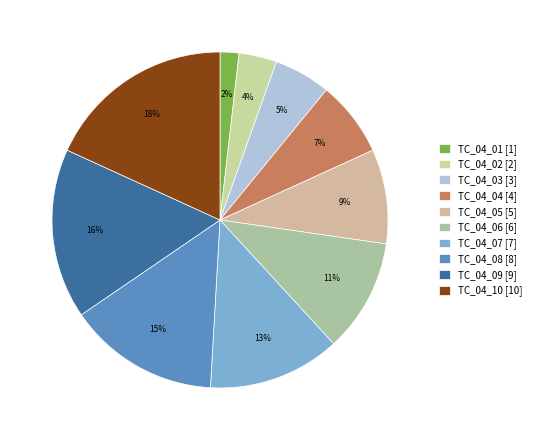

The TC_04_10 slice represents 7% of the pie. True or false?

False